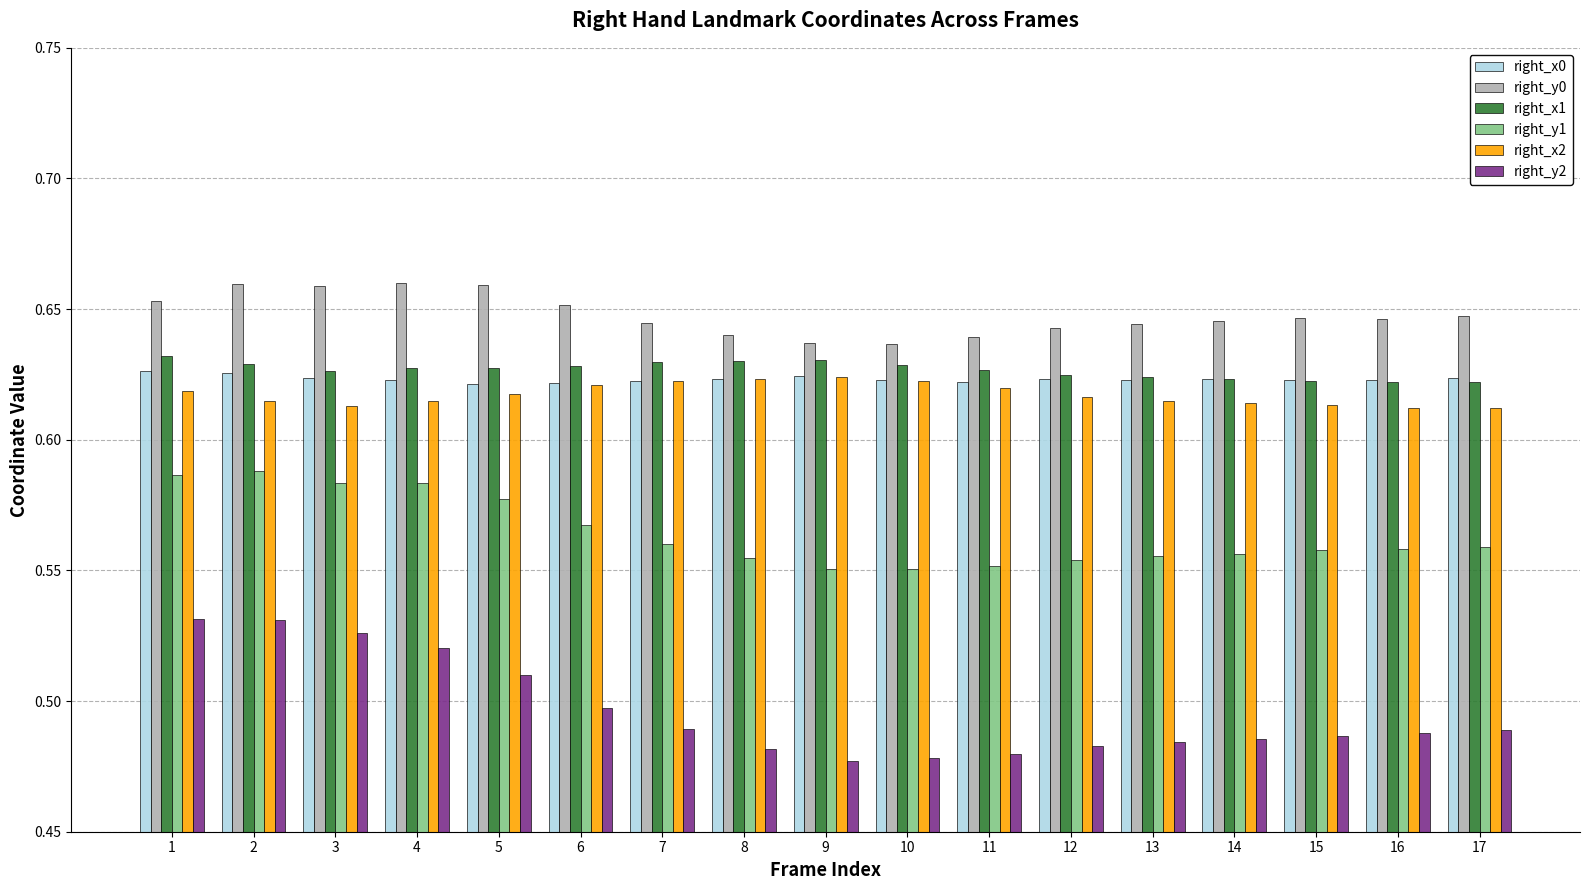

What is the sum of all right_y2 values?

8.4